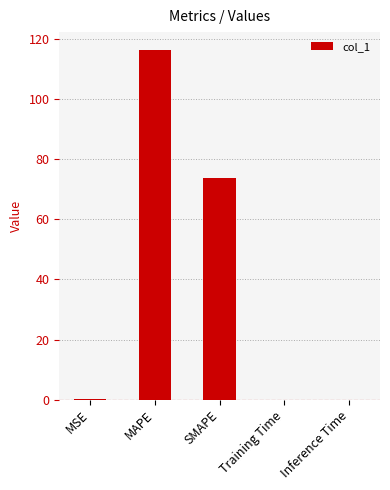

What value does the data have at SMAPE?

73.6